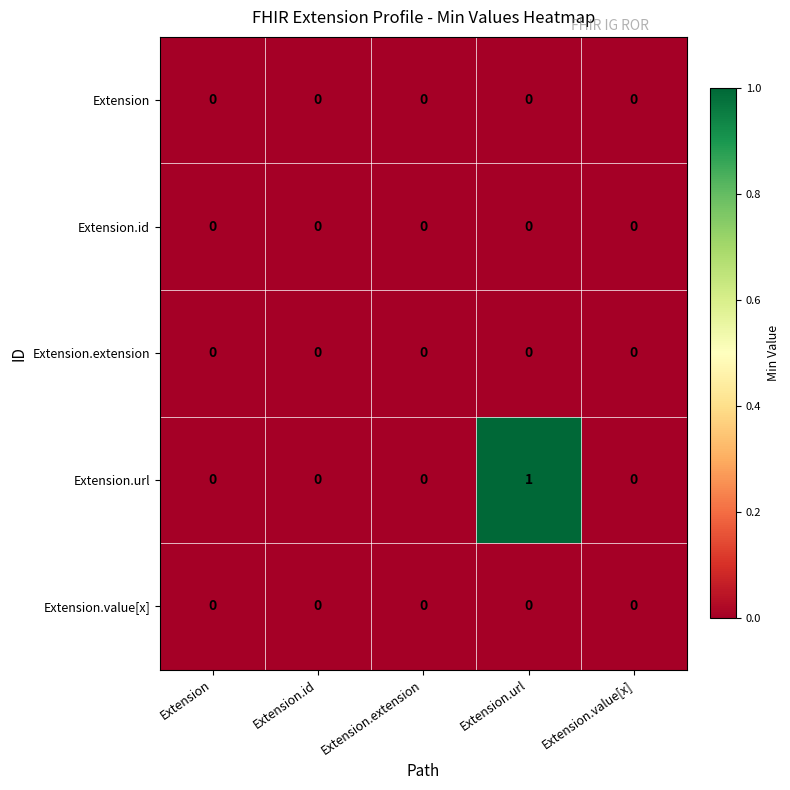

Reading right to left, transcribe all the data shown in this chart.

Extension: Extension.value[x]=0	Extension.url=0	Extension.extension=0	Extension.id=0	Extension=0
Extension.id: Extension.value[x]=0	Extension.url=0	Extension.extension=0	Extension.id=0	Extension=0
Extension.extension: Extension.value[x]=0	Extension.url=0	Extension.extension=0	Extension.id=0	Extension=0
Extension.url: Extension.value[x]=0	Extension.url=1	Extension.extension=0	Extension.id=0	Extension=0
Extension.value[x]: Extension.value[x]=0	Extension.url=0	Extension.extension=0	Extension.id=0	Extension=0